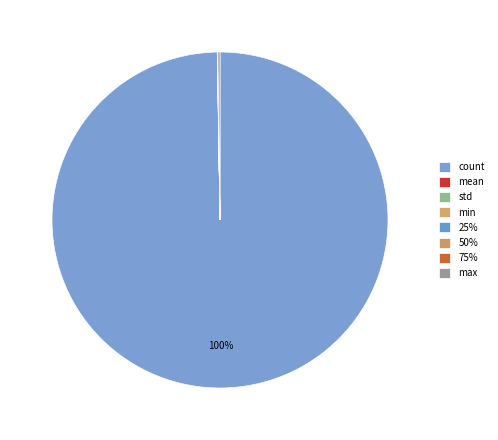

Count the number of slices in the pie.

8